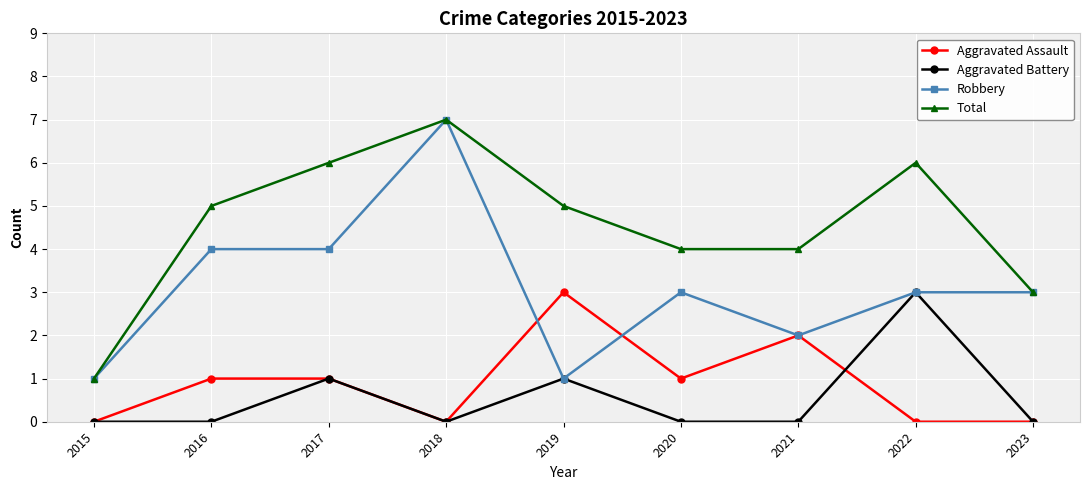

What is the total value across all series at 2021?

8